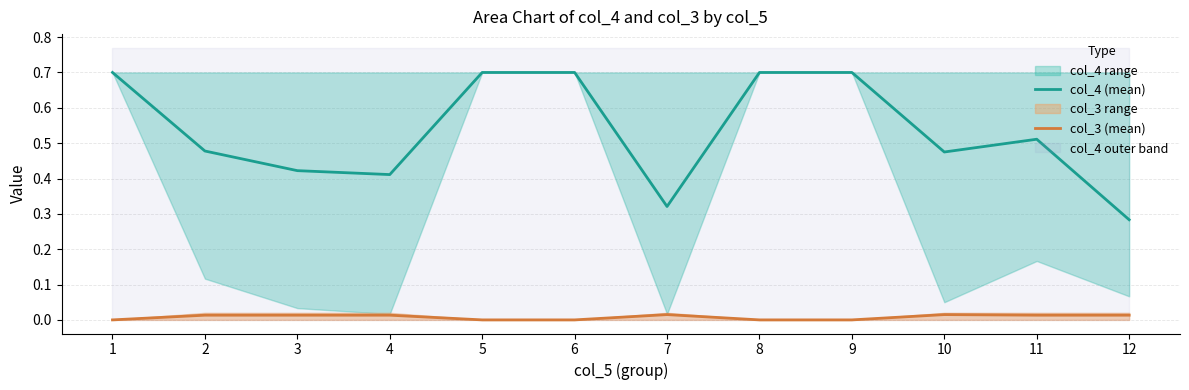

True or false: col_3 (mean) and col_4 (mean) intersect in this chart.

False